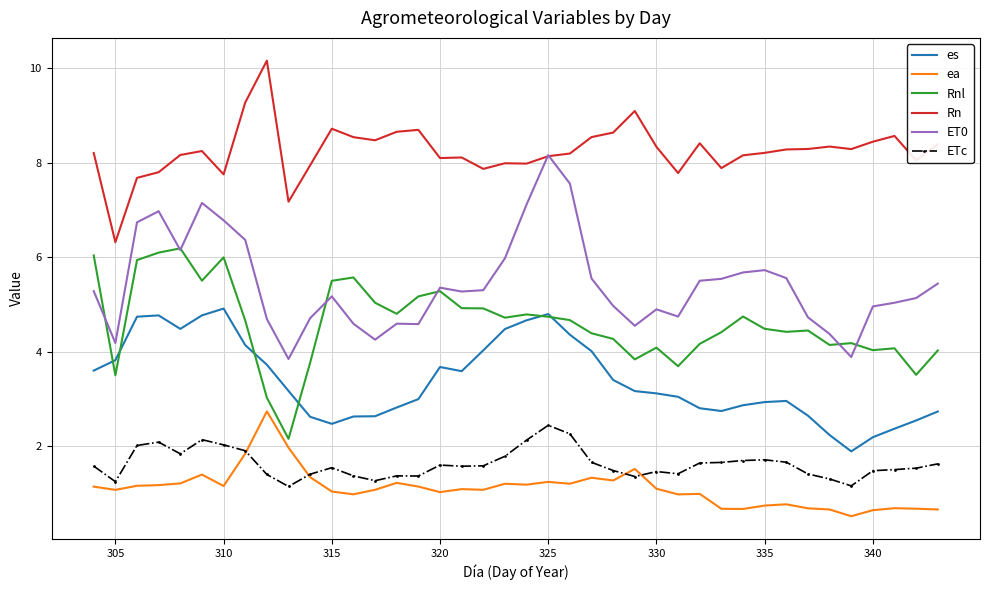

True or false: ET0 and Rnl cross at least once.

True